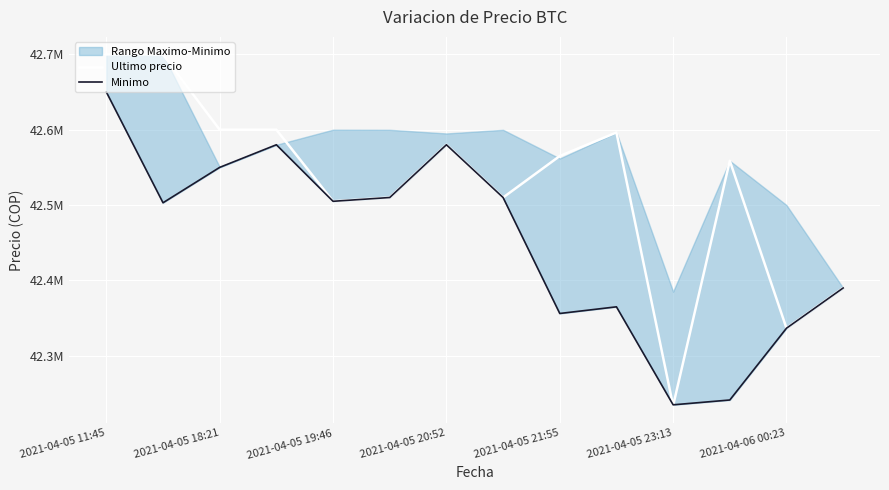

How many times do Ultimo precio and Minimo cross each other?

3